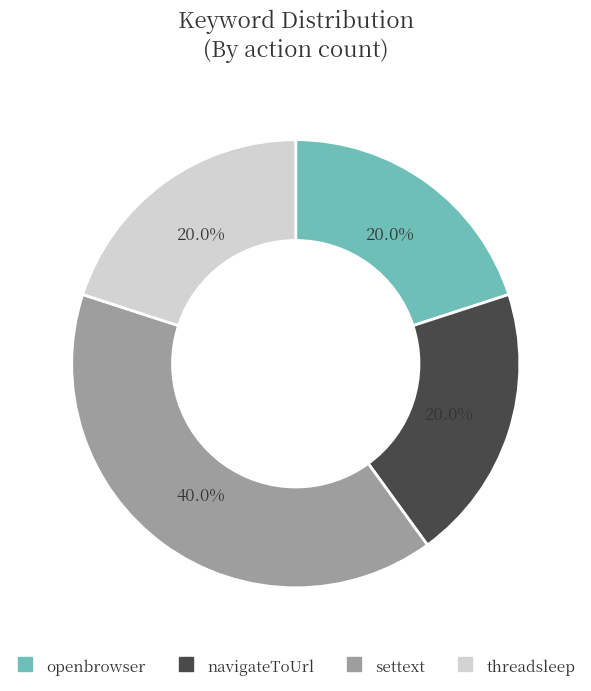

Is there a majority slice in this chart?

No